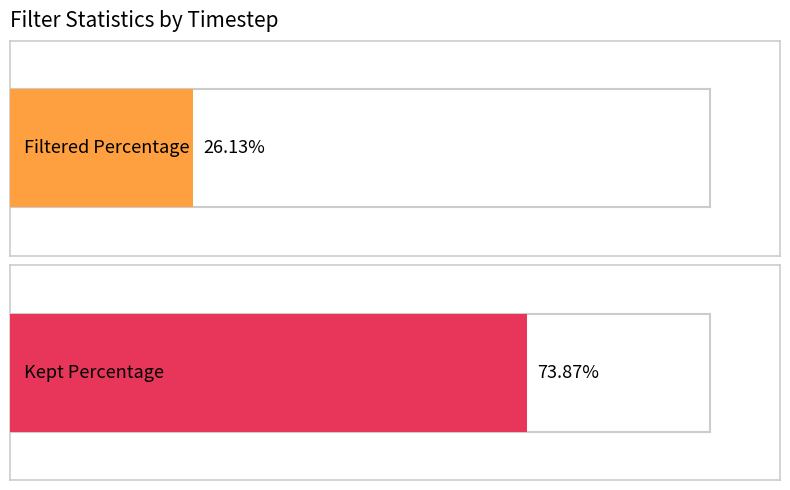

What is the total value across all series at 9.0?

100.0